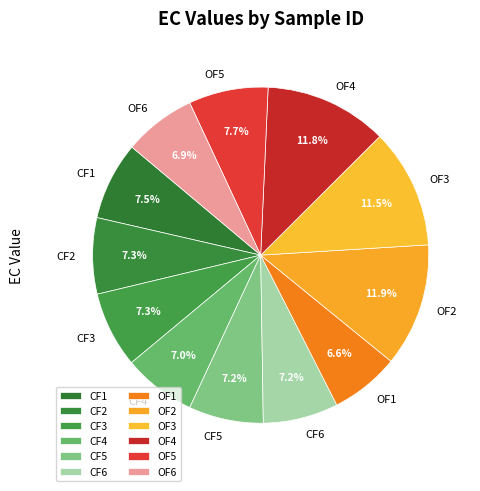

What is the ratio of the value at CF5 to the value at OF3?

0.6